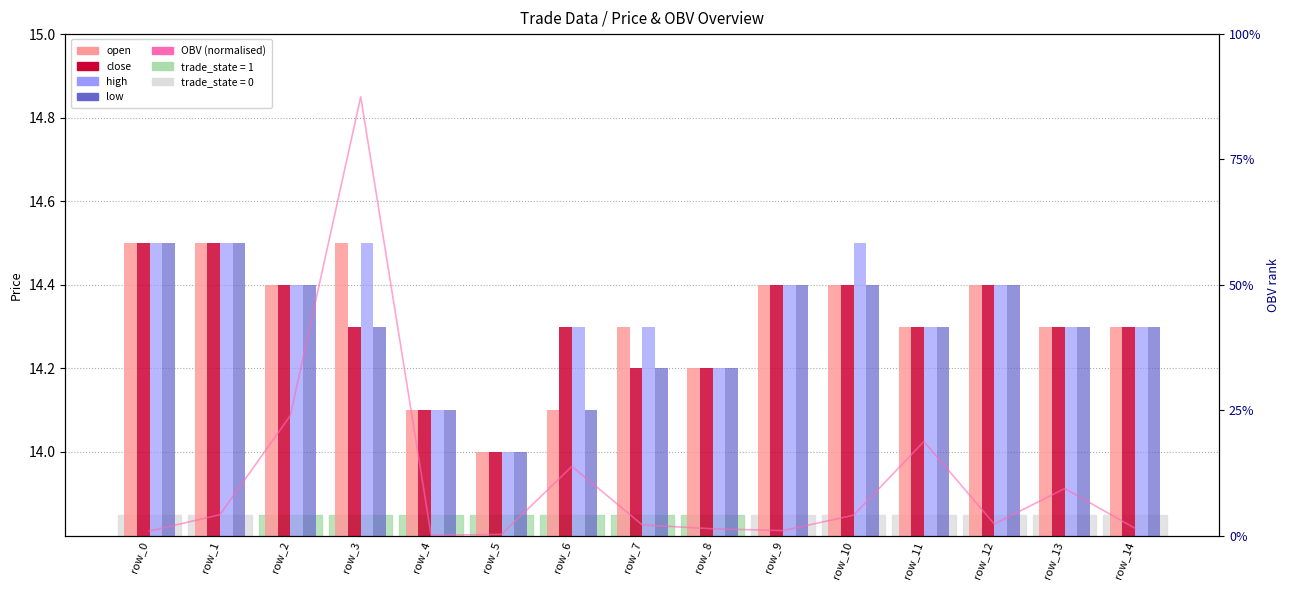

Reading right to left, list all the values displayed in this chart.

open: row_14=14.3	row_13=14.3	row_12=14.4	row_11=14.3	row_10=14.4	row_9=14.4	row_8=14.2	row_7=14.3	row_6=14.1	row_5=14.0	row_4=14.1	row_3=14.5	row_2=14.4	row_1=14.5	row_0=14.5
close: row_14=14.3	row_13=14.3	row_12=14.4	row_11=14.3	row_10=14.4	row_9=14.4	row_8=14.2	row_7=14.2	row_6=14.3	row_5=14.0	row_4=14.1	row_3=14.3	row_2=14.4	row_1=14.5	row_0=14.5
high: row_14=14.3	row_13=14.3	row_12=14.4	row_11=14.3	row_10=14.5	row_9=14.4	row_8=14.2	row_7=14.3	row_6=14.3	row_5=14.0	row_4=14.1	row_3=14.5	row_2=14.4	row_1=14.5	row_0=14.5
low: row_14=14.3	row_13=14.3	row_12=14.4	row_11=14.3	row_10=14.4	row_9=14.4	row_8=14.2	row_7=14.2	row_6=14.1	row_5=14.0	row_4=14.1	row_3=14.3	row_2=14.4	row_1=14.5	row_0=14.5
OBV (normalised): row_14=0.6	row_13=3.8	row_12=0.9	row_11=7.5	row_10=1.6	row_9=0.4	row_8=0.5	row_7=0.8	row_6=5.5	row_5=0.1	row_4=0.0	row_3=35.0	row_2=9.6	row_1=1.7	row_0=0.4